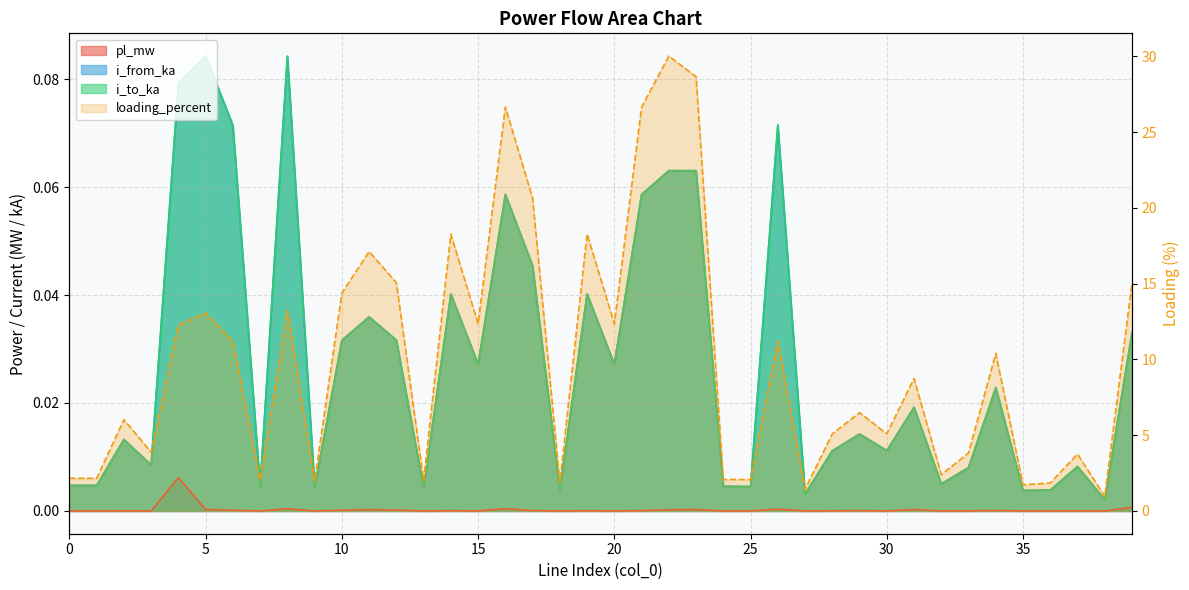

What is the greatest value displayed?

30.0